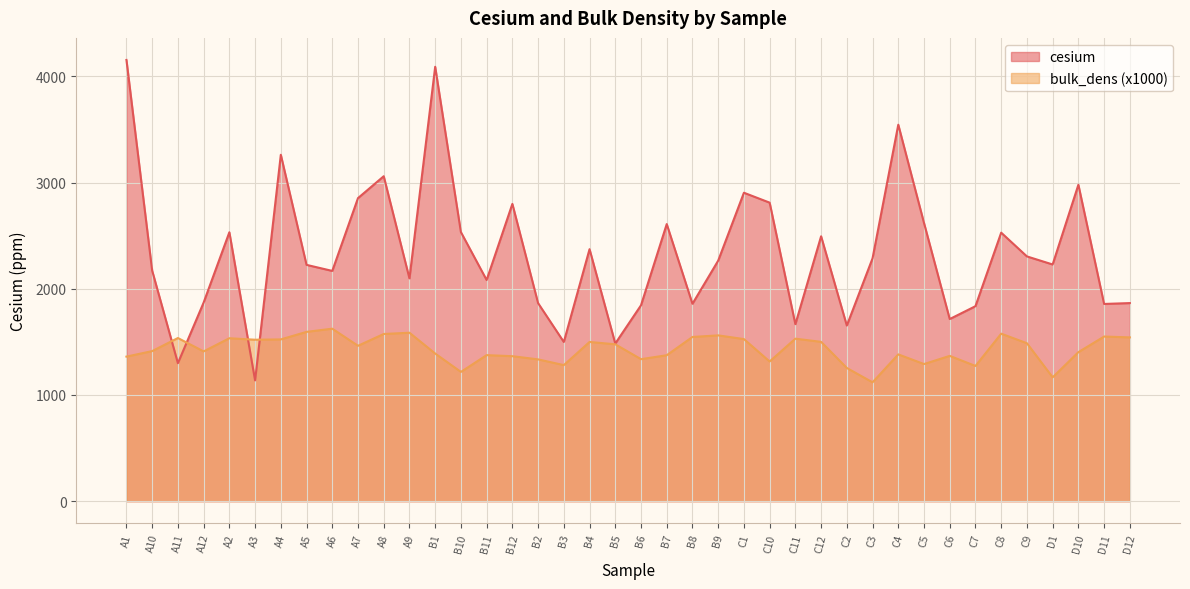

Between B7 and C12, which series saw the biggest shift?

bulk_dens